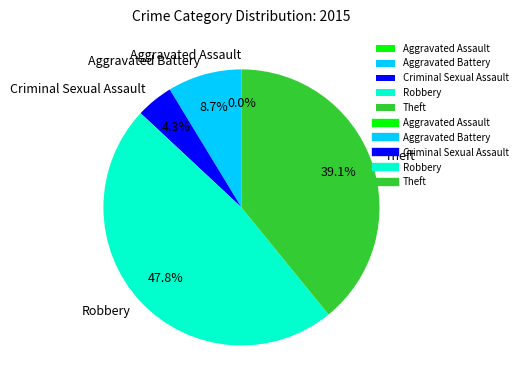

What portion of the pie excludes Aggravated Battery?

91.3%